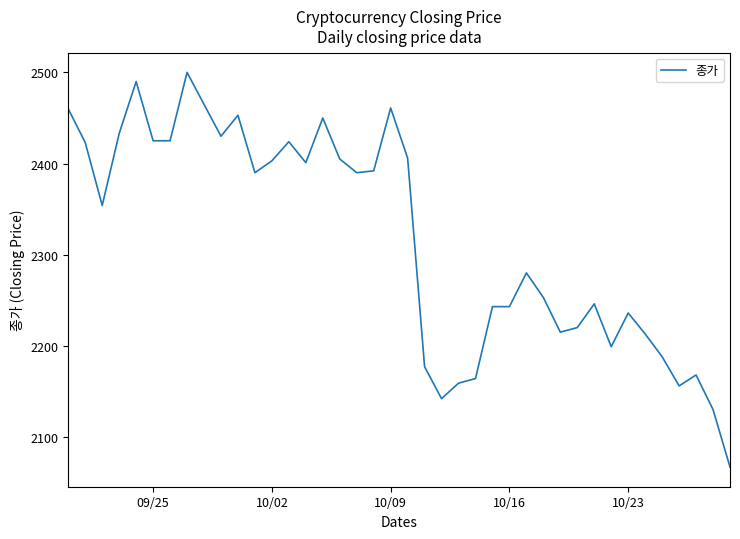

What is the smallest value displayed?

2067